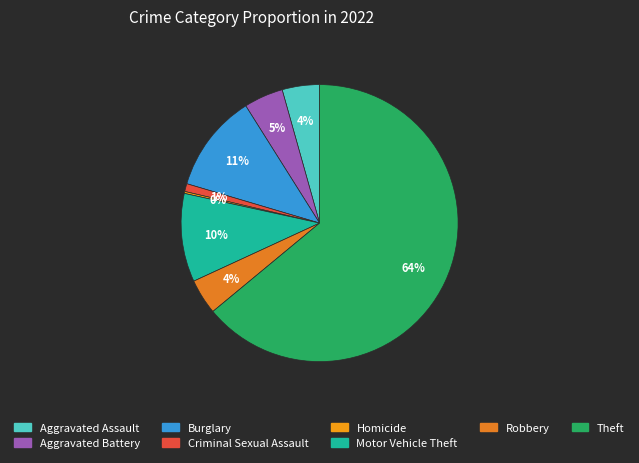

What percentage is NOT represented by Homicide?

99.8%